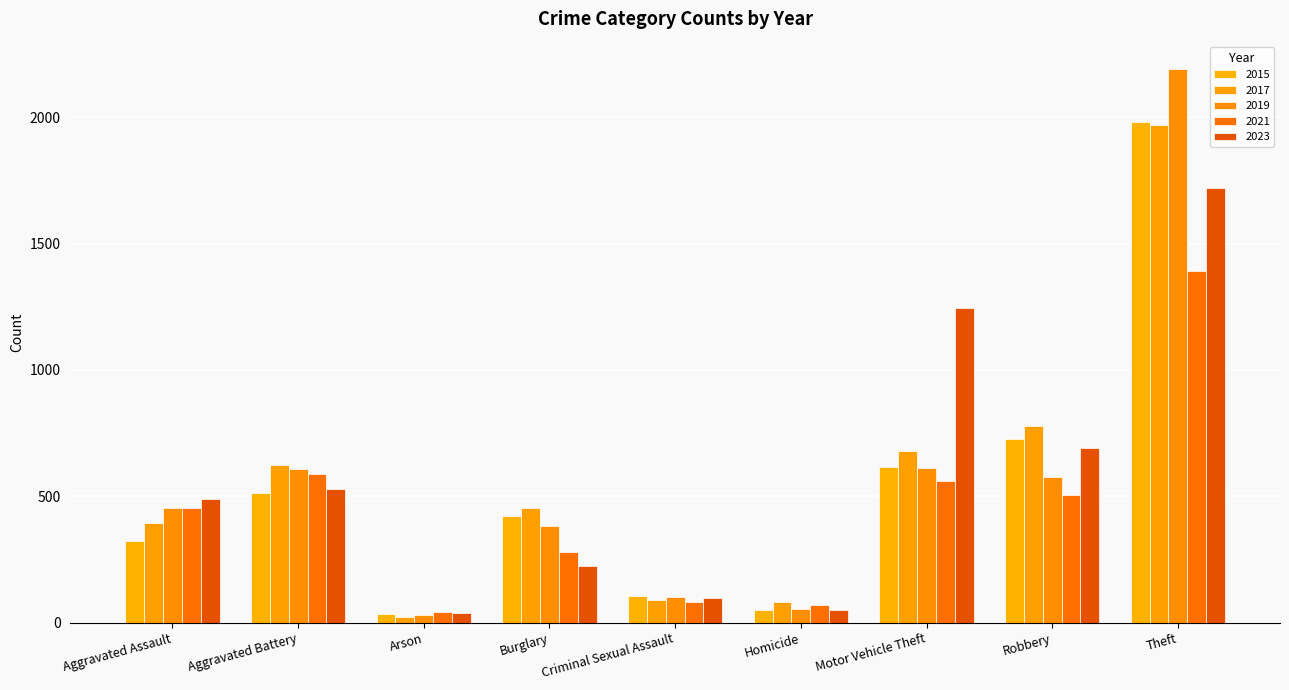

True or false: 2019 has a value of 102 at Criminal Sexual Assault.

True